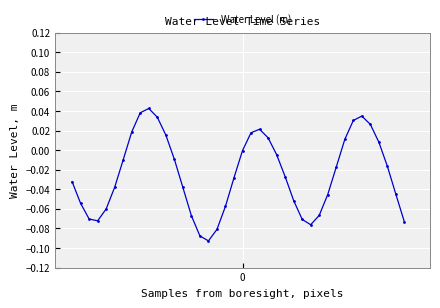

What is the sum of all values?

-1.0